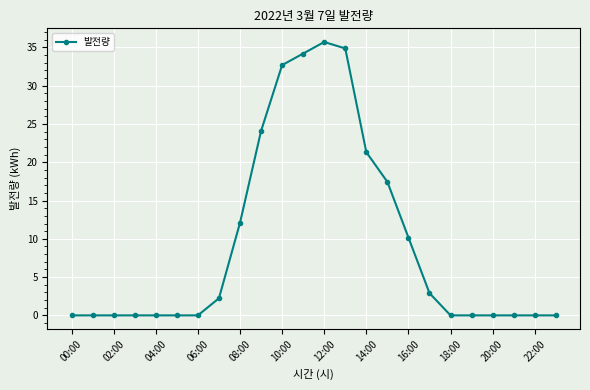

True or false: there are more than 0 points higher than both neighbors.

True